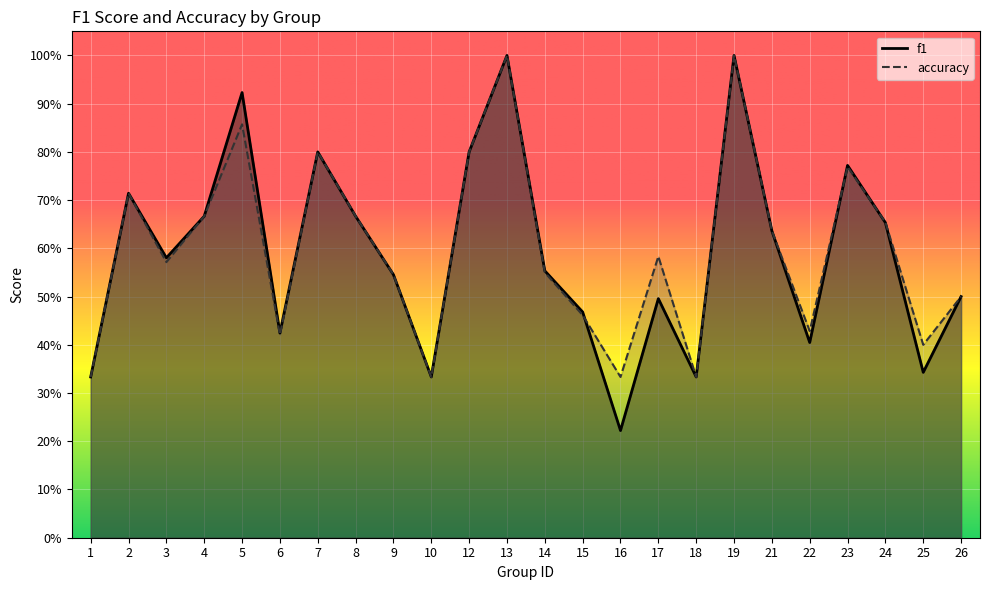

How many lines are shown in the chart?

2